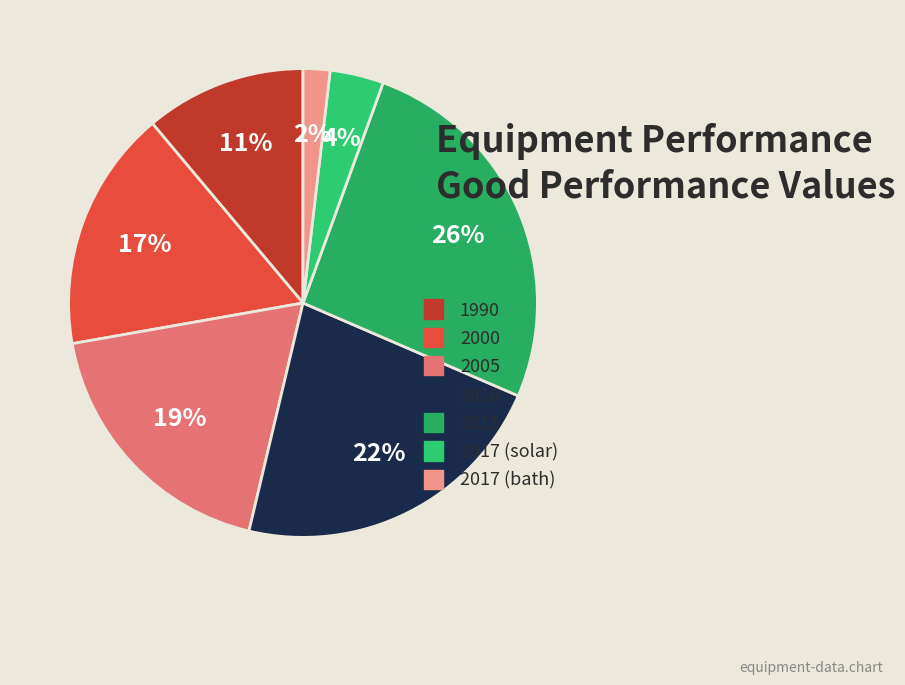

Rank the categories by value from lowest to highest.

2017 (bath), 2017 (solar), 1990, 2000, 2005, 2010, 2015